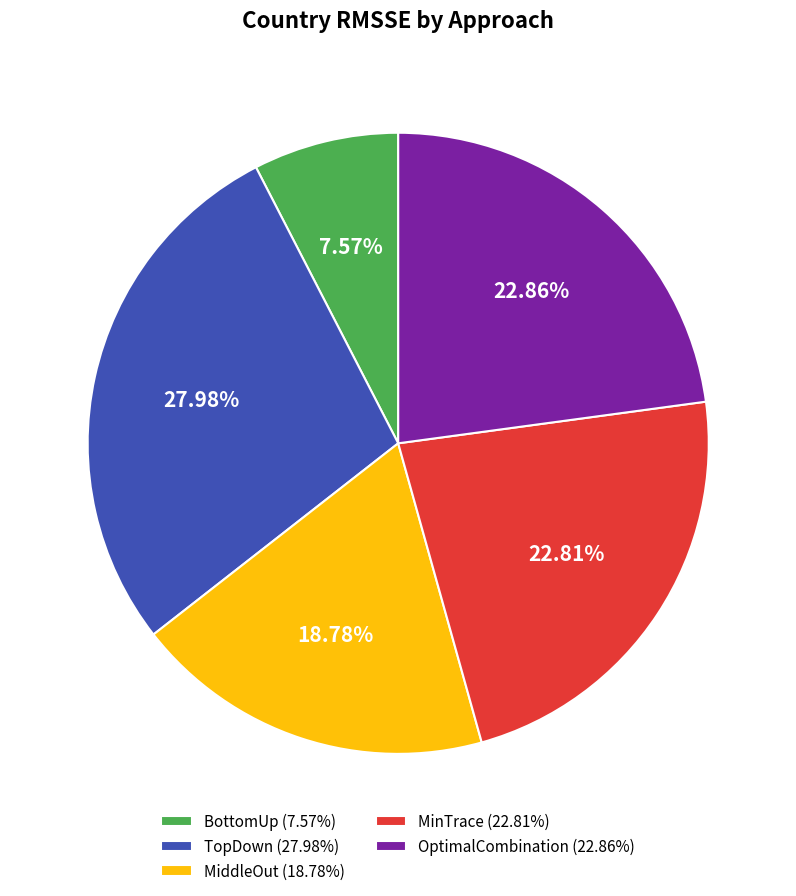

Count the number of slices in the pie.

5